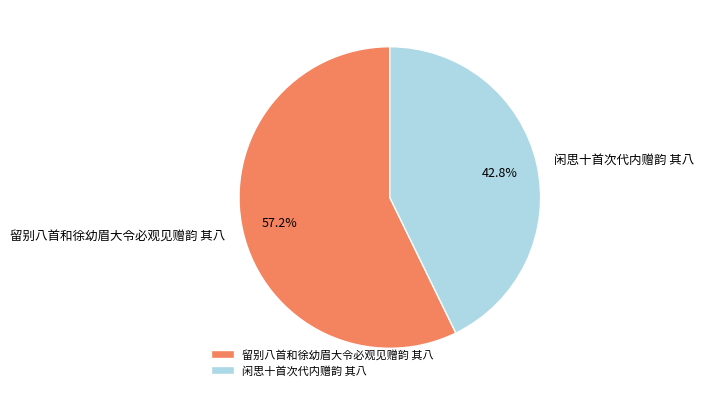

What is the ratio of the value at 留别八首和徐幼眉大令必观见赠韵 其八 to the value at 闲思十首次代内赠韵 其八?

1.3